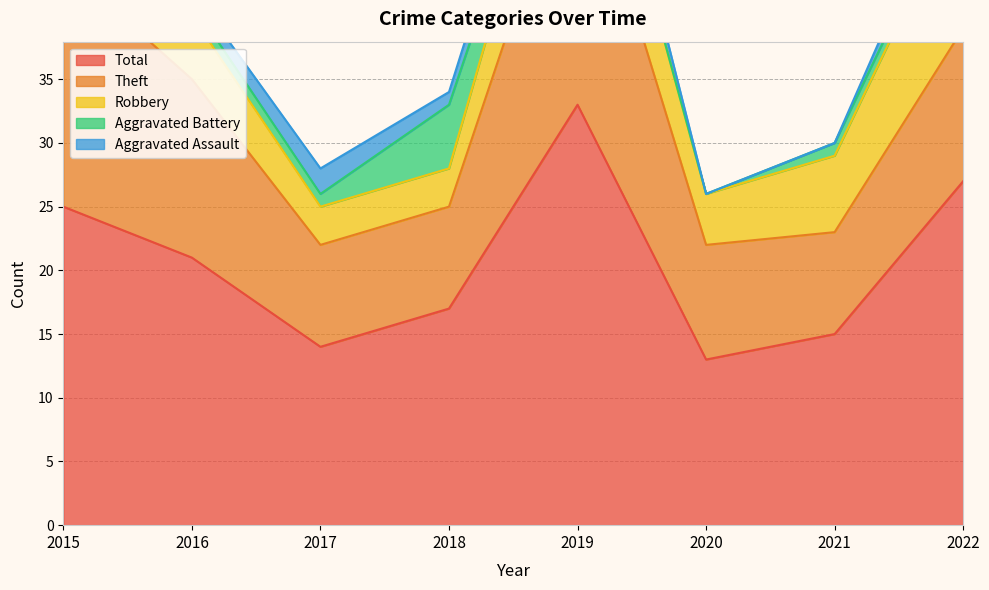

What is the minimum value for Robbery?

3